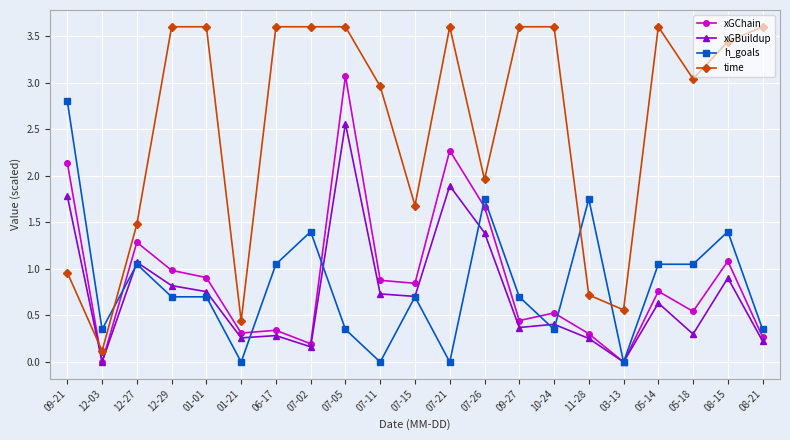

True or false: time has more than 0 points higher than both neighbors.

True